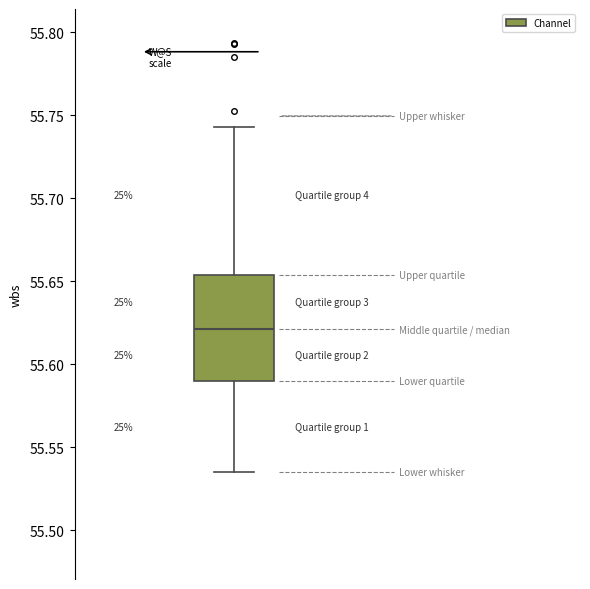

Read this box plot against the y-axis: the position of the median line, the range covered by the box, and the ends of both whiskers. The values are not printed on the chart, so give them approximately, as read against the axis.

median 55.620, box 55.590 to 55.655, whiskers 55.535 to 55.745